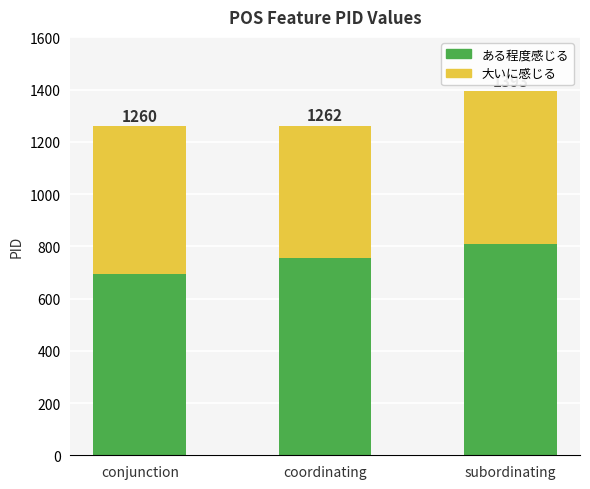

What are all the series names shown in the legend?

ある程度感じる, 大いに感じる